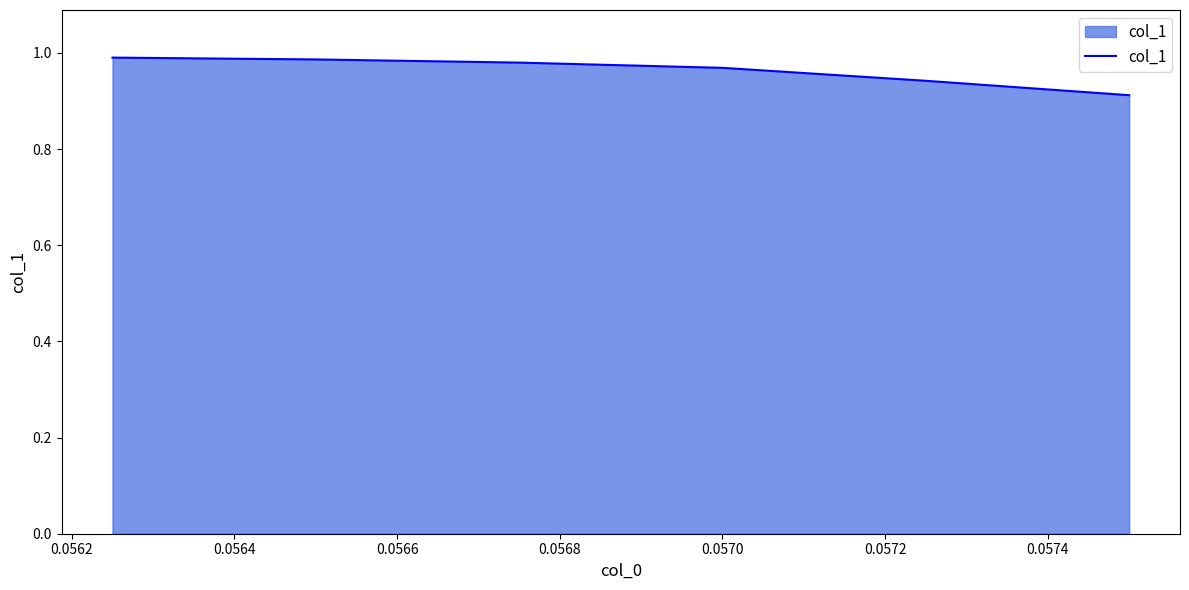

What is the sum of all values?

5.8